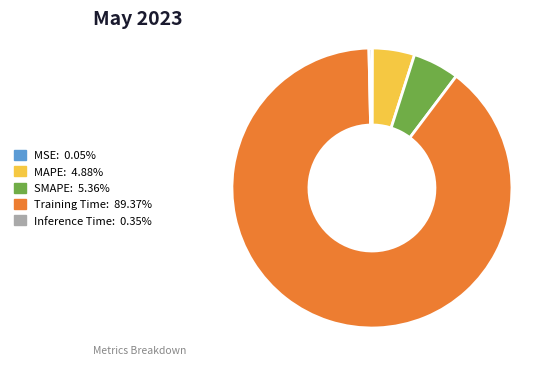

Is the sum of MAPE and SMAPE greater than half?

No